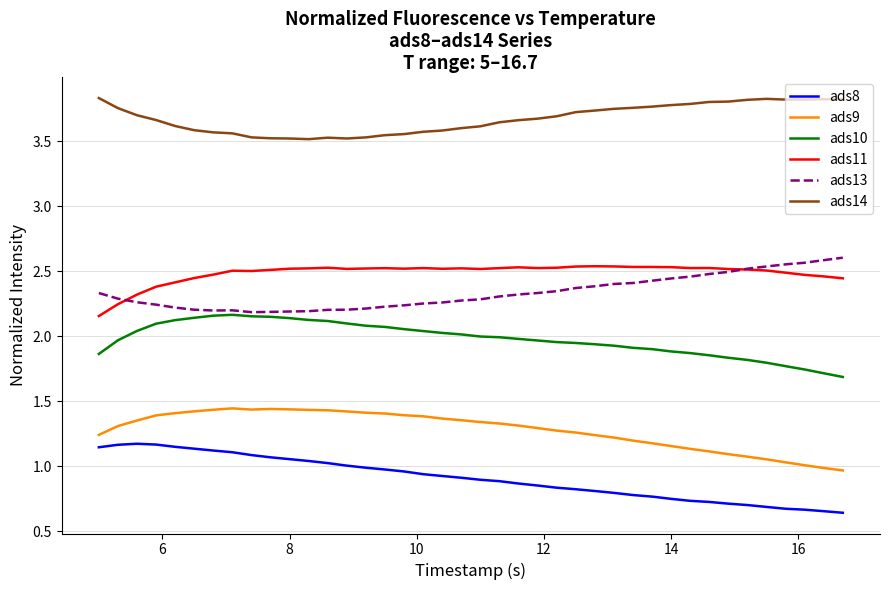

True or false: ads11 and ads9 intersect in this chart.

False